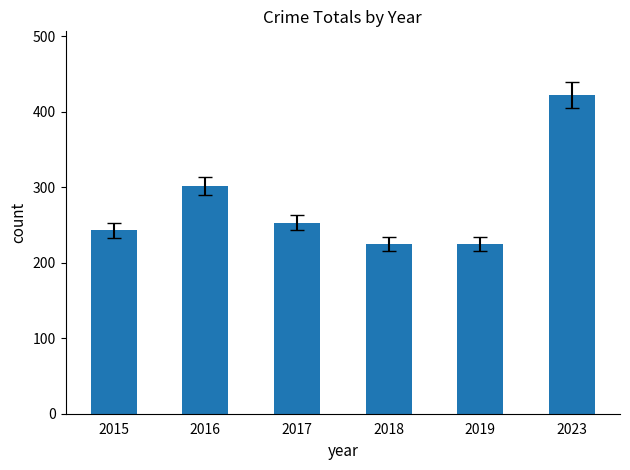

What is the change in value from 2019 to 2023?

+197